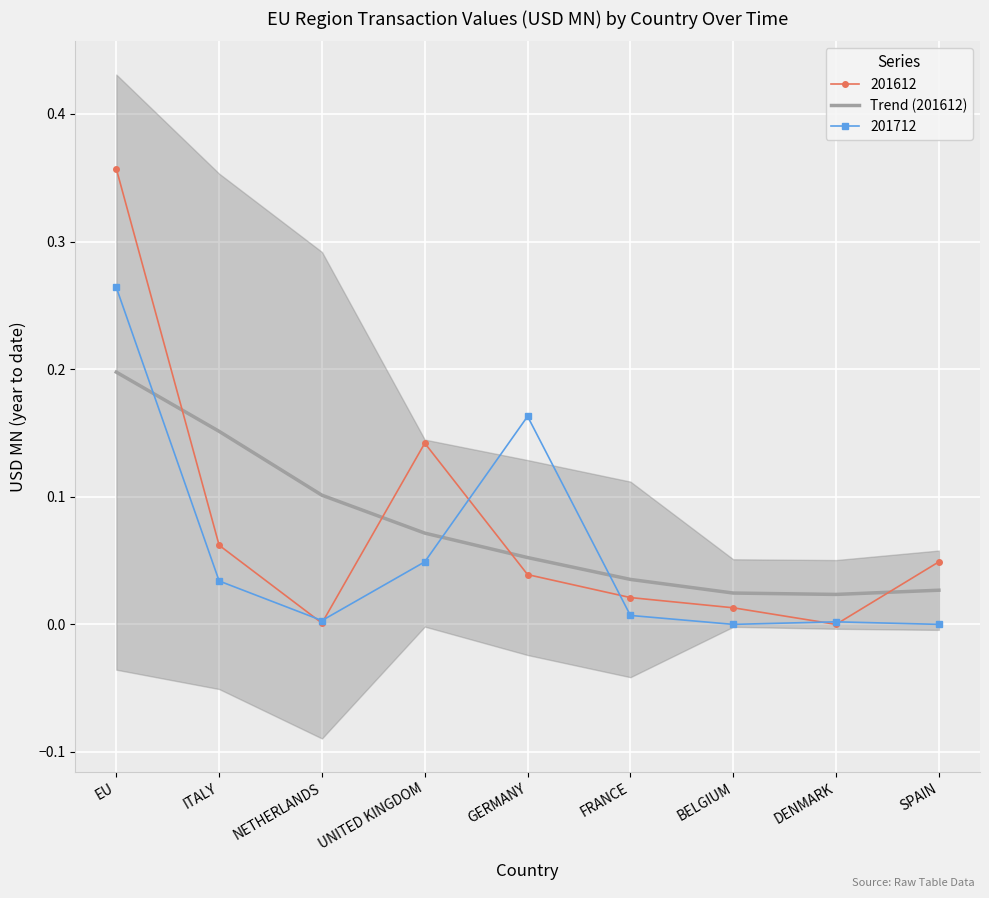

How many series are shown in this chart?

1